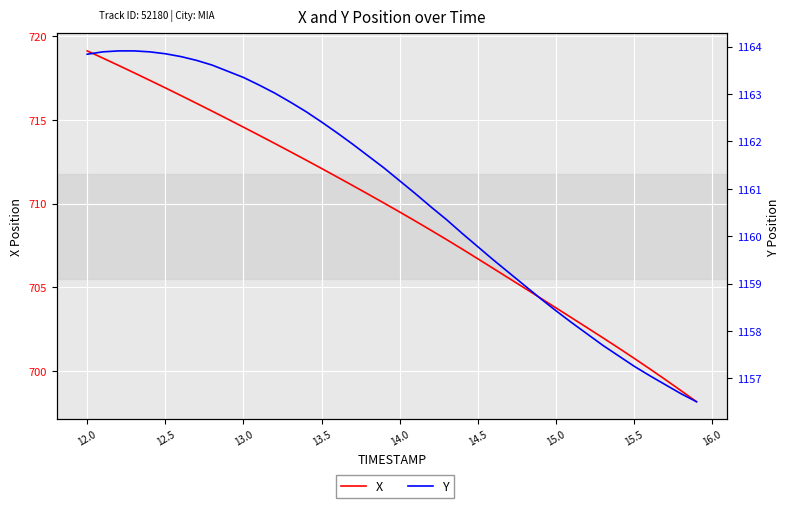

What is the average value of the Y series?

1160.9